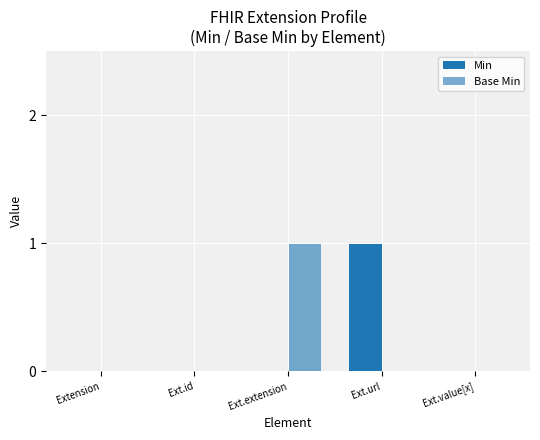

What is the difference between the maximum and second lowest values in the Min series?

1